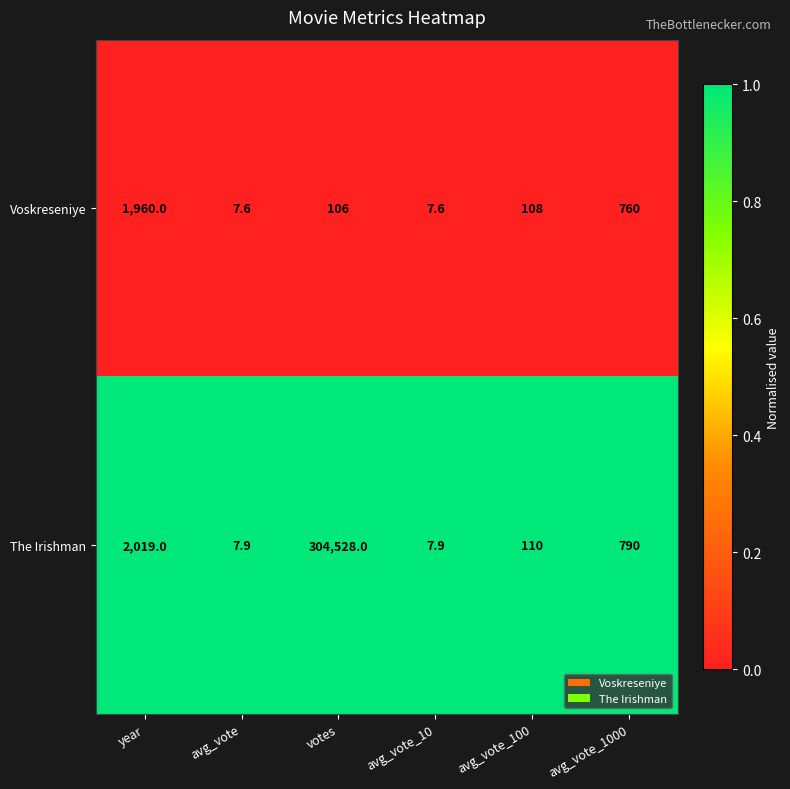

At which label is Voskreseniye closest to 983?

avg_vote_1000